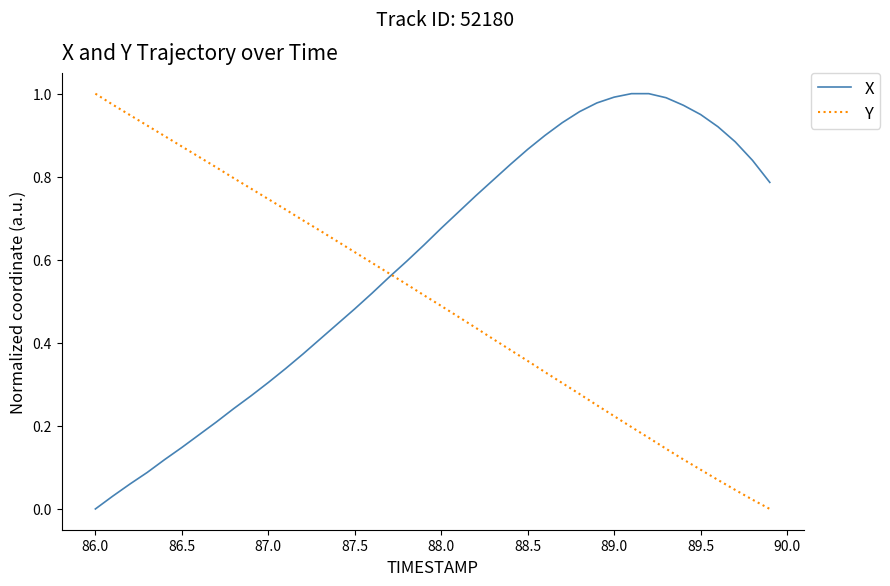

List the series in order of their overall mean, highest first.

X, Y